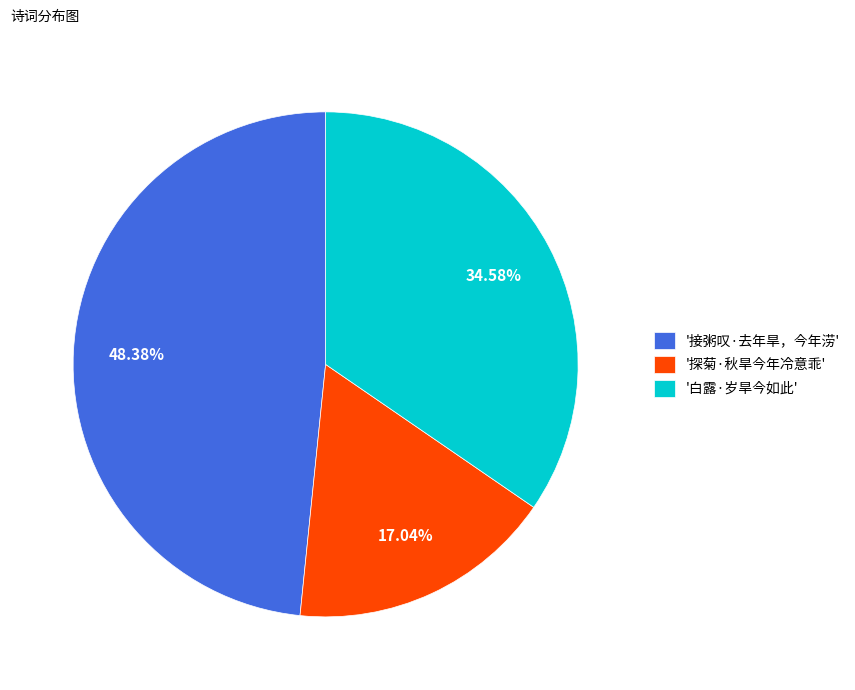

Do '接粥叹·去年旱，今年涝' and '白露·岁旱今如此' together represent more than half of the pie?

Yes